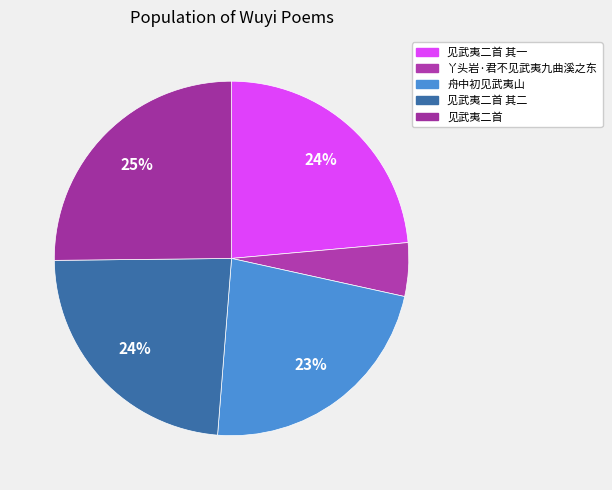

Rank the categories by value from highest to lowest.

见武夷二首, 见武夷二首 其二, 见武夷二首 其一, 舟中初见武夷山, 丫头岩·君不见武夷九曲溪之东